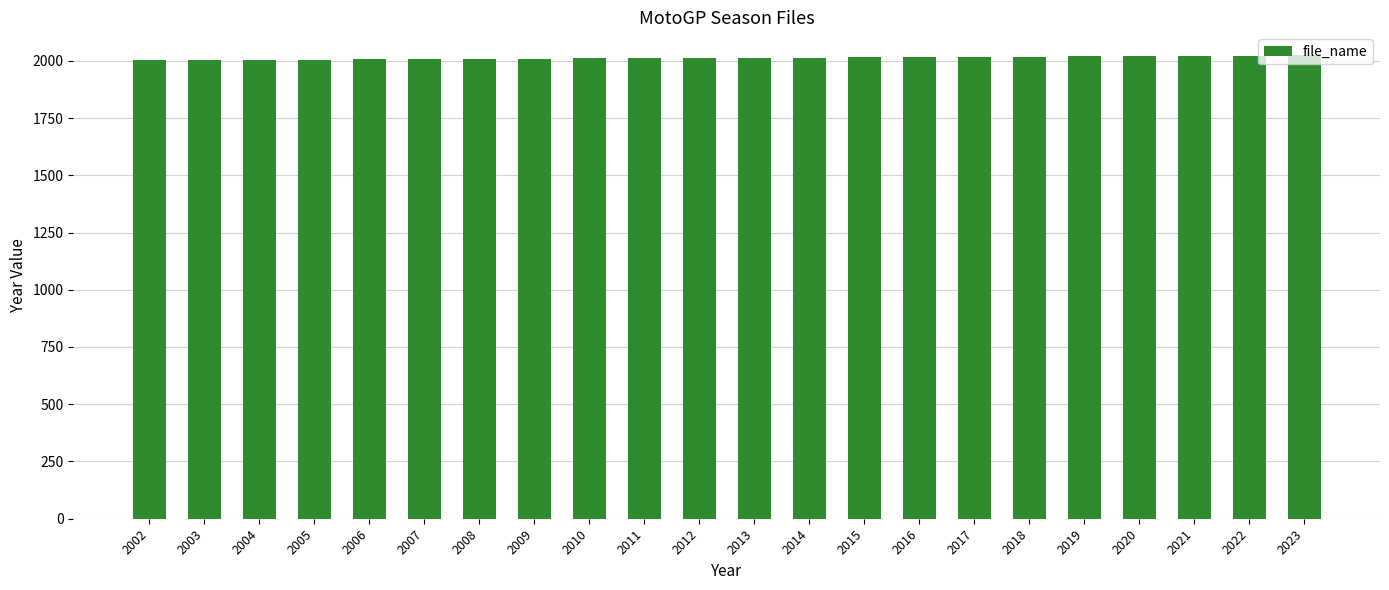

What is the sum of the values at 2021 and 2015?

4036